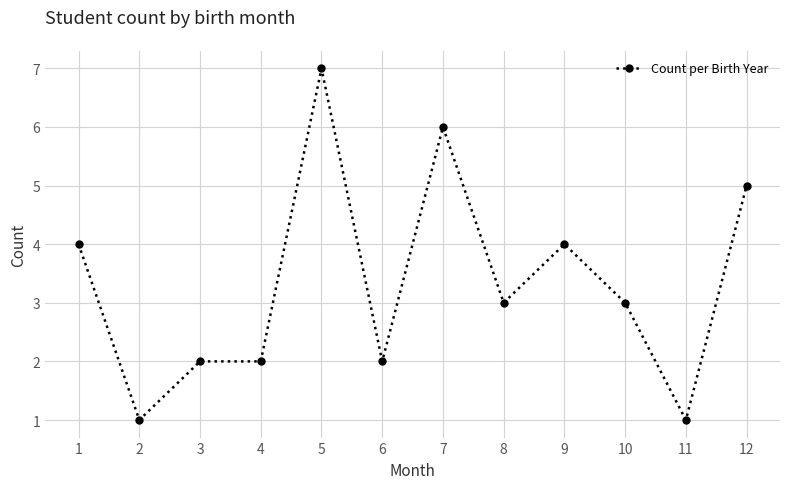

Is this an area chart (filled region under the line)?

No